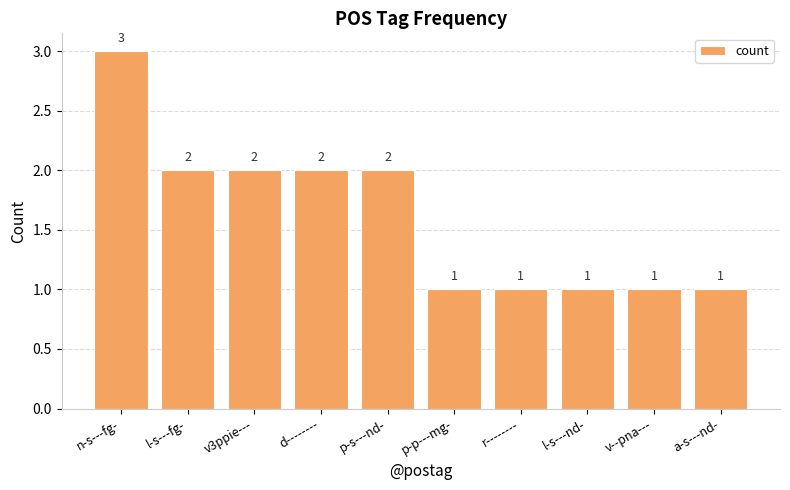

Does the chart contain stacked bars?

No